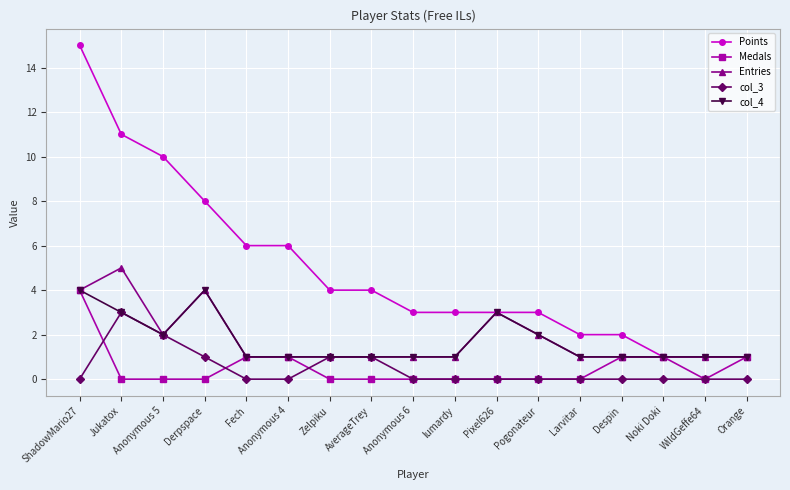

What is the difference between the col_3 values at Jukatox and Anonymous 5?

1